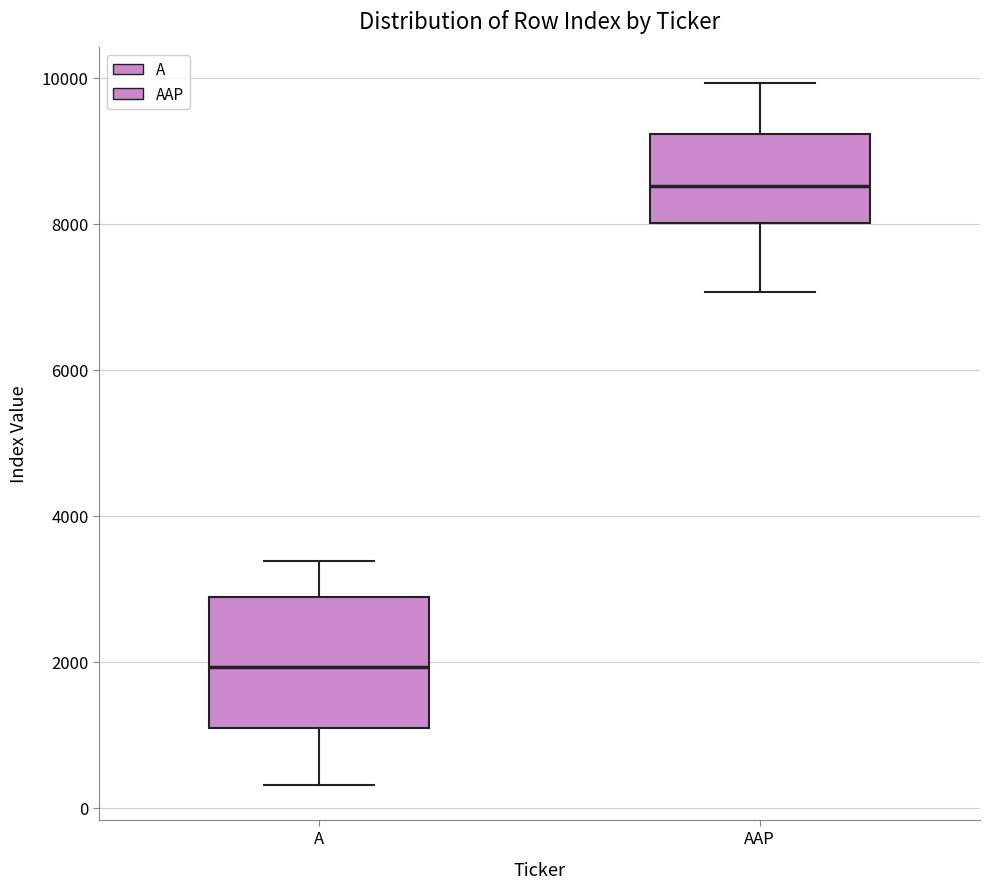

Reading left to right, read every box against the y-axis: the position of its median line, the range the box covers, and the ends of its whiskers. The values are not printed on the chart, so give them approximately, as read against the axis.

A: median 2000, box 1000 to 2800, whiskers 400 to 3400
AAP: median 8600, box 8000 to 9200, whiskers 7000 to 10000